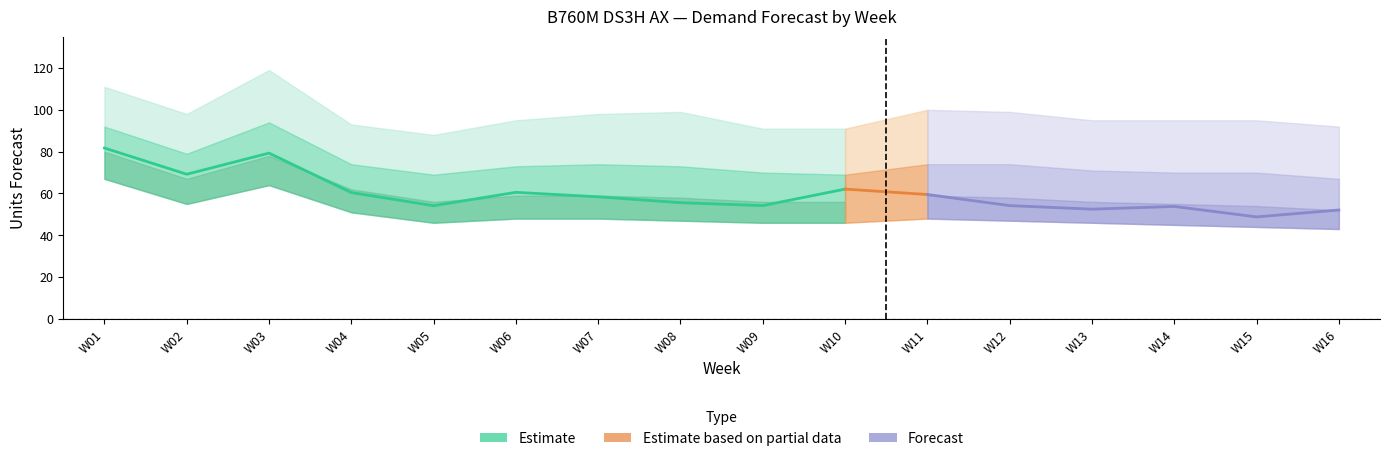

Is this an area chart (filled region under the line)?

No